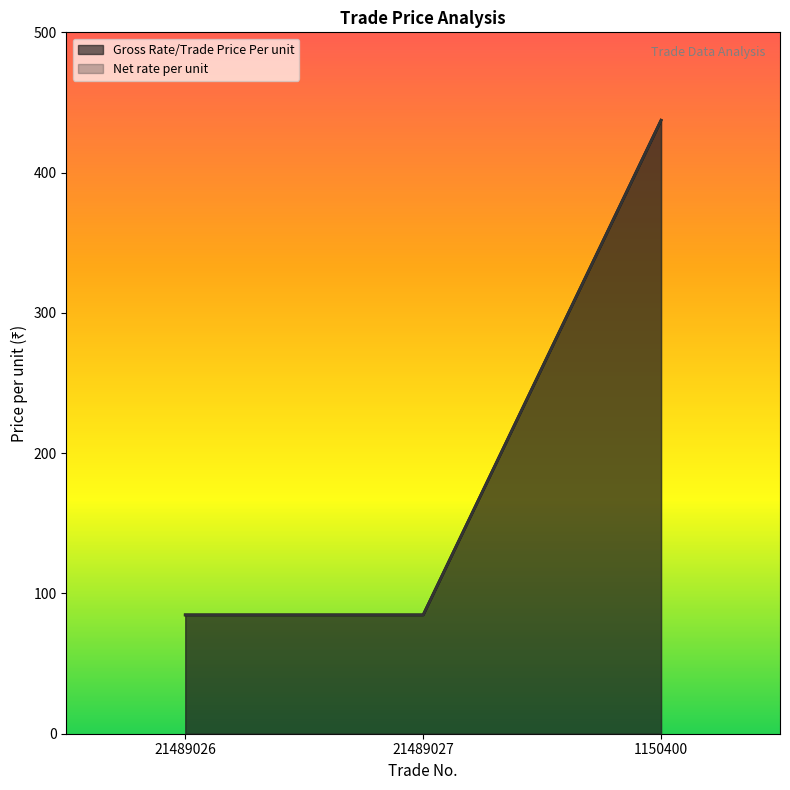

Between 1150400 and 21489027, which is larger?

1150400